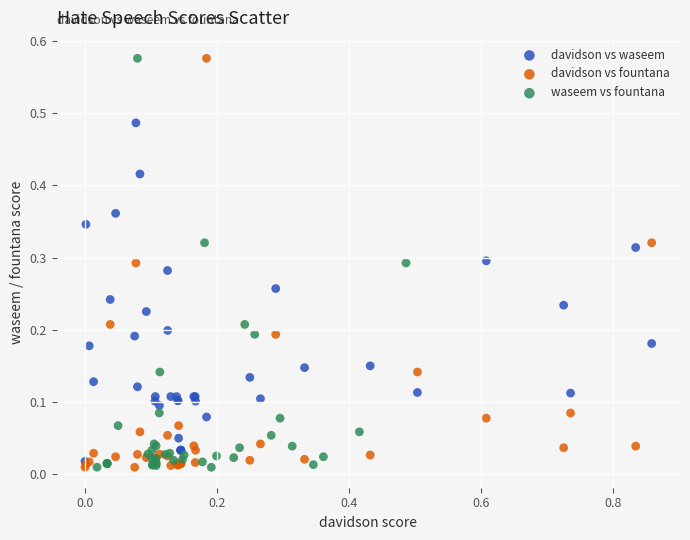

What are all the series names shown in the legend?

davidson vs waseem, davidson vs fountana, waseem vs fountana